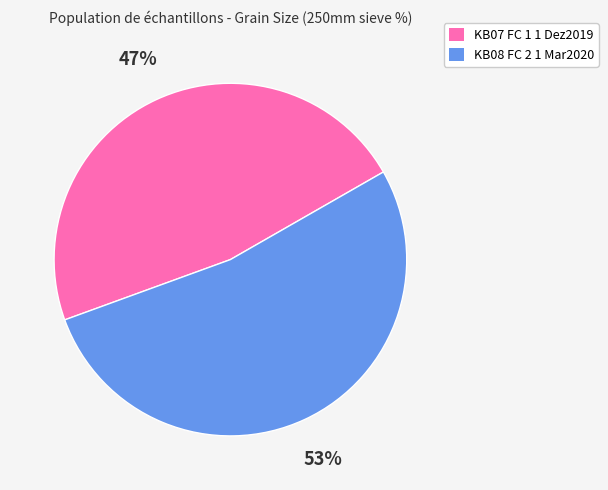

Which has a higher value, KB07 FC 1 1 Dez2019 or KB08 FC 2 1 Mar2020?

KB08 FC 2 1 Mar2020